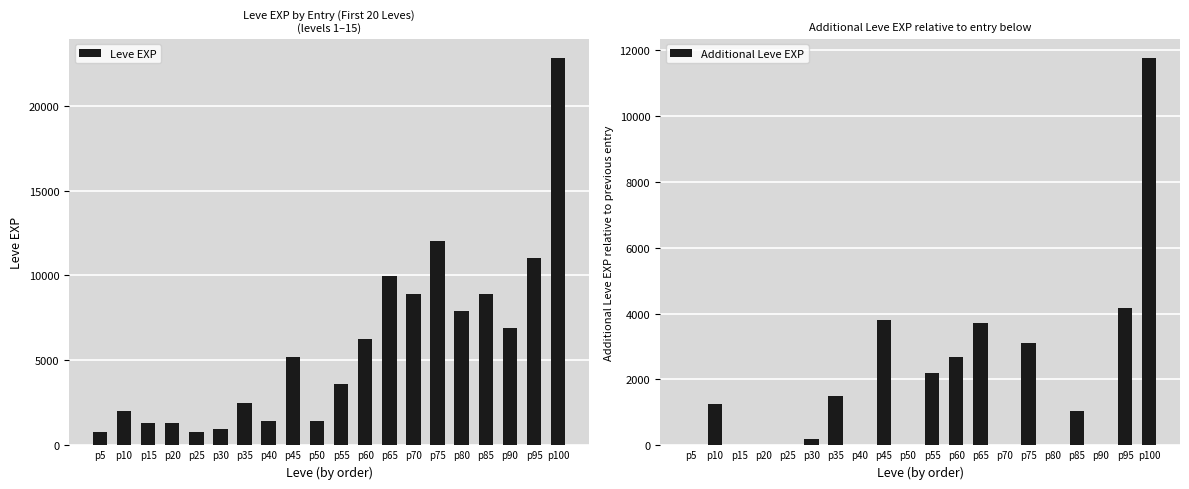

How many categories are shown in the chart?

20